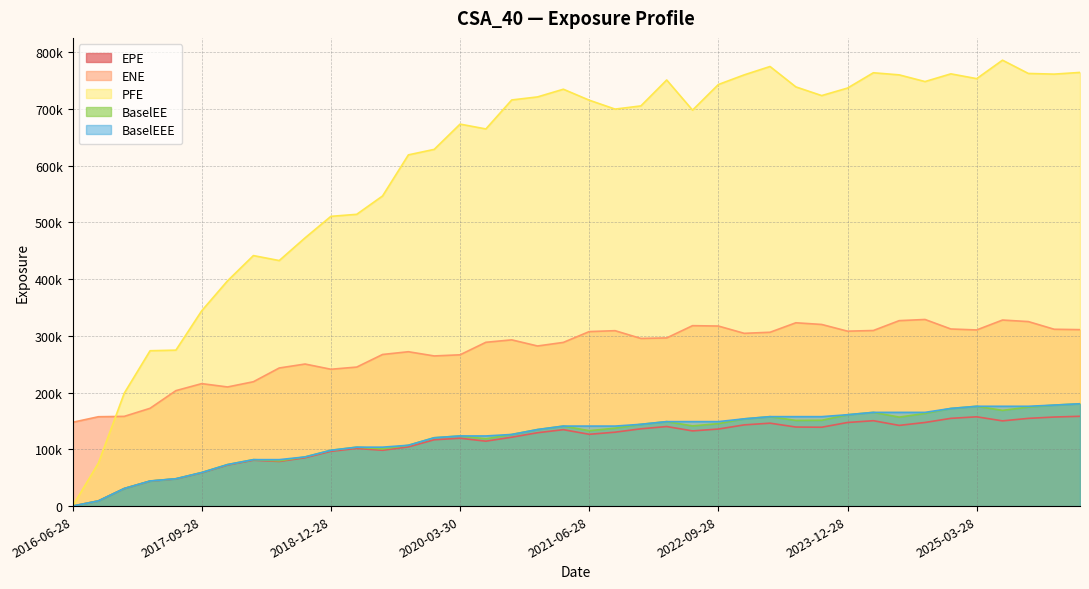

What is the total value across all series at 2020-12-29?

1402684.0